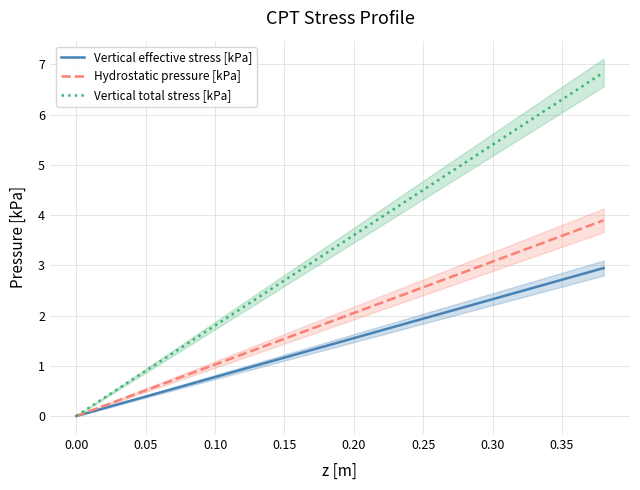

What is the maximum value for Vertical total stress [kPa]?

6.8